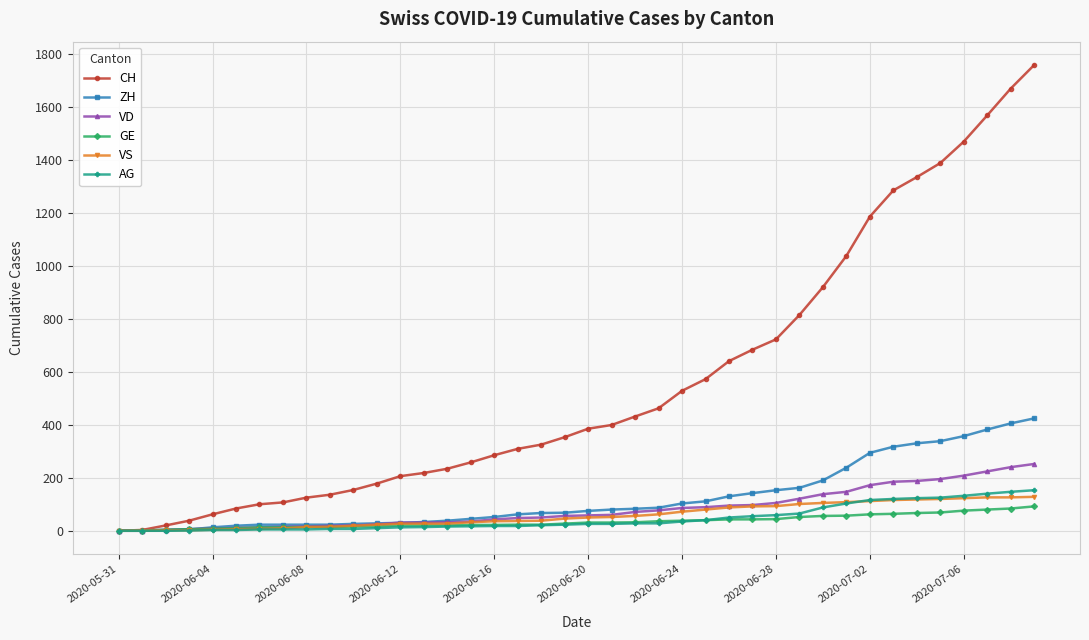

What is the difference between the maximum and second lowest values in the VD series?

252